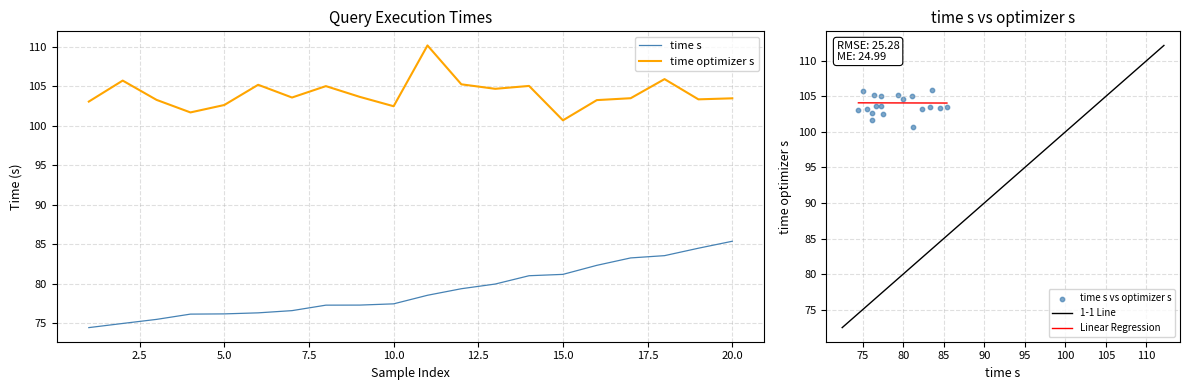

Which series contains the highest Y value?

time optimizer s